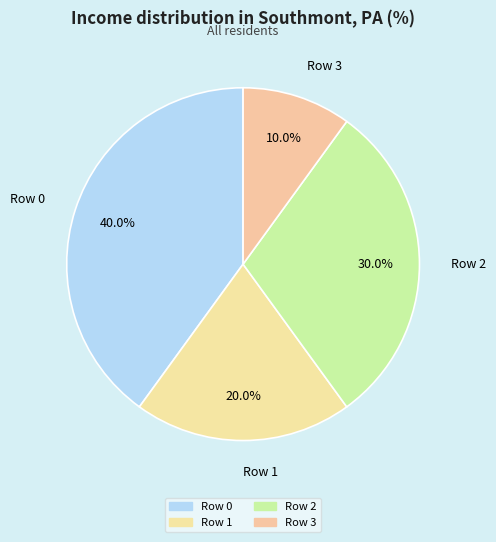

Which slice is the largest?

Row 0